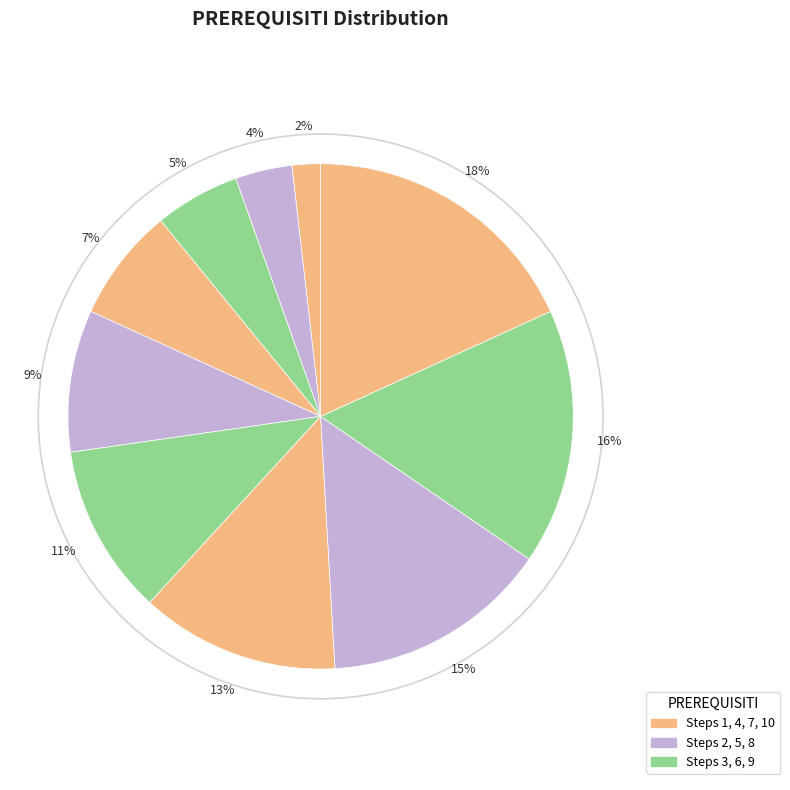

To the nearest percent, what is the difference between the largest and smallest slice percentages?

16%